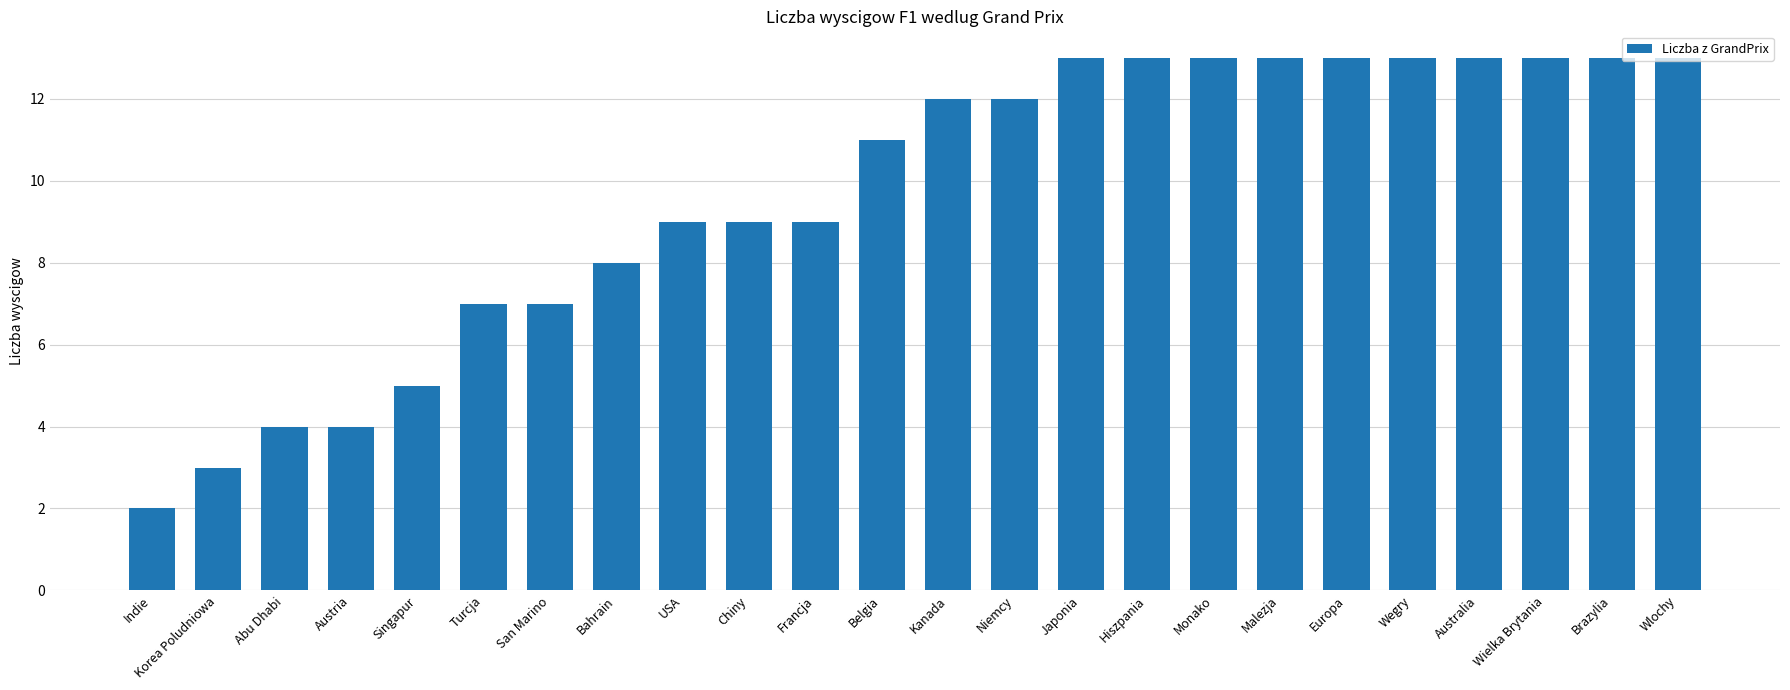

What is the sum of all values?

232